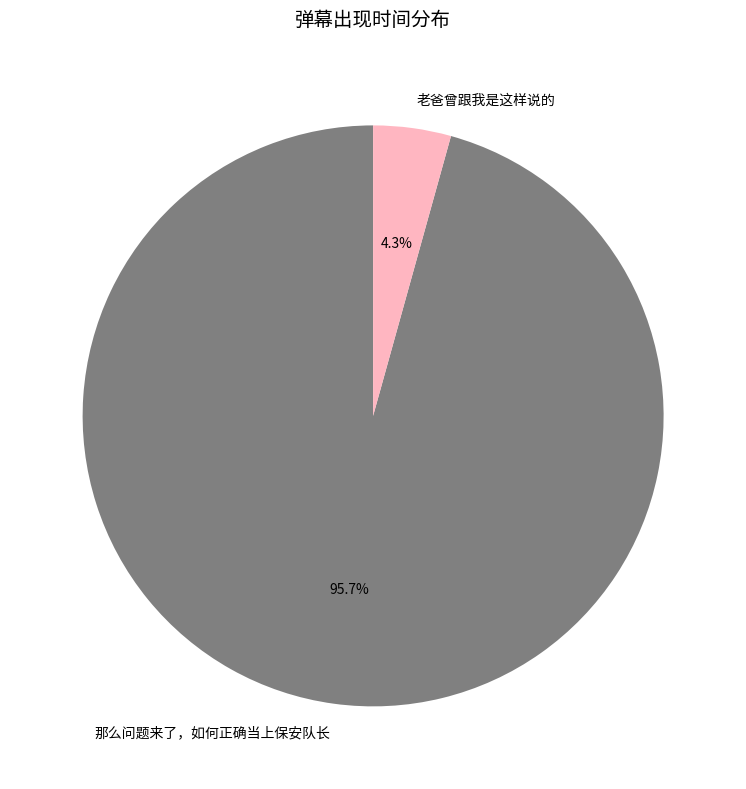

To the nearest percent, what is the combined percentage of 那么问题来了，如何正确当上保安队长 and 老爸曾跟我是这样说的?

100%